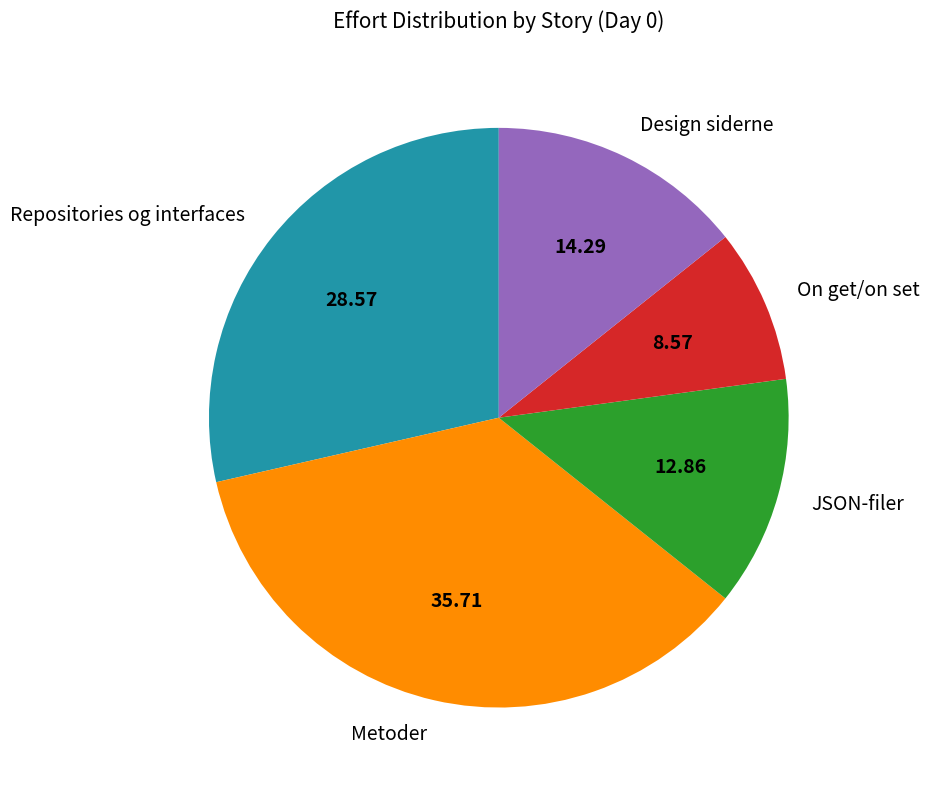

How many segments does this pie chart have?

5